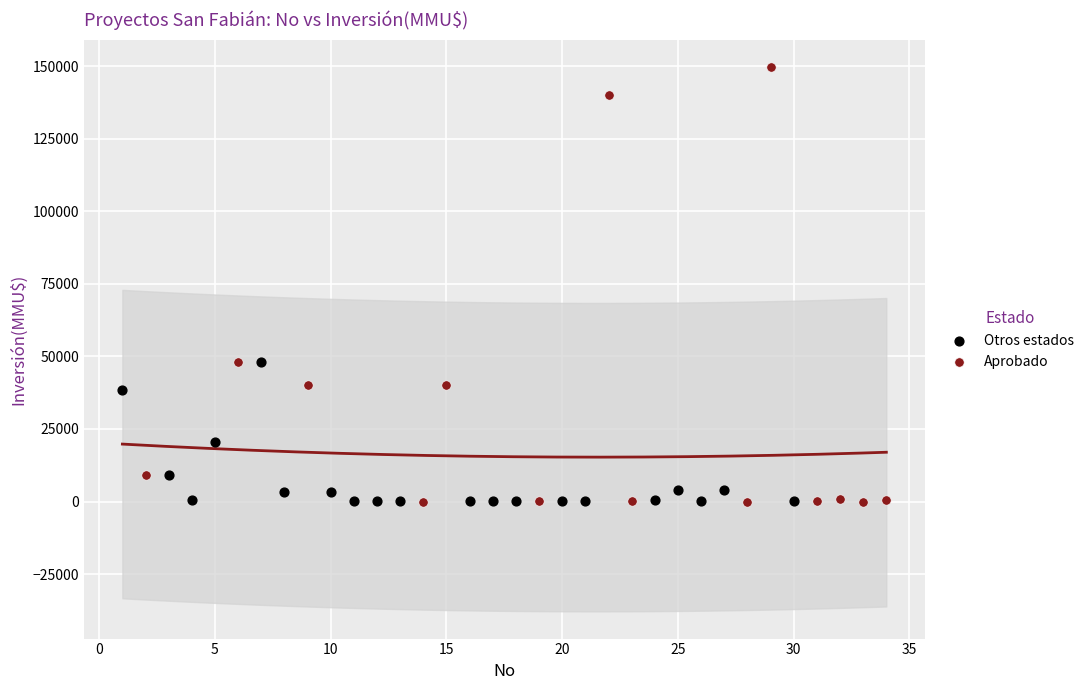

Which series reaches the maximum Y coordinate?

Aprobado